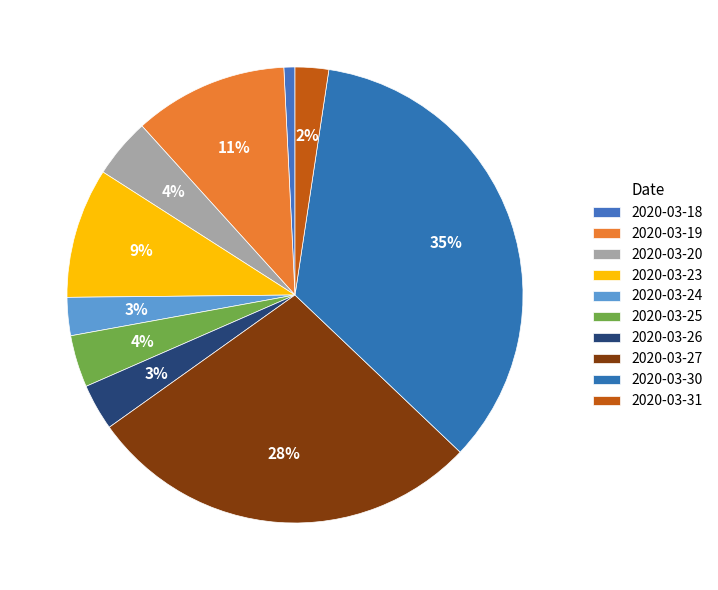

How many segments does this pie chart have?

10